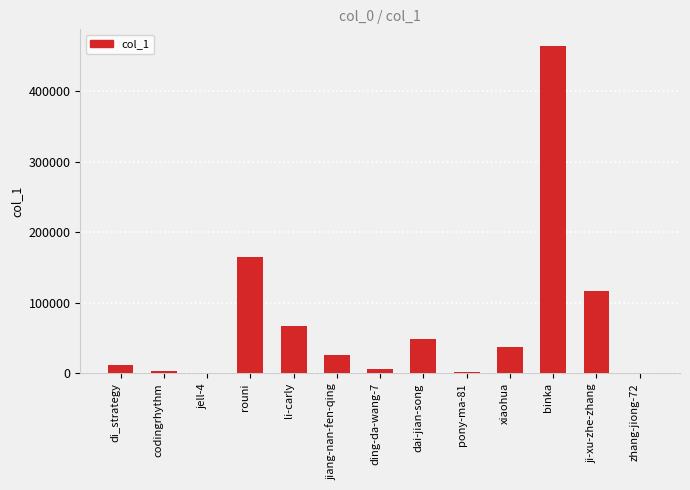

What is the greatest value displayed?

464680